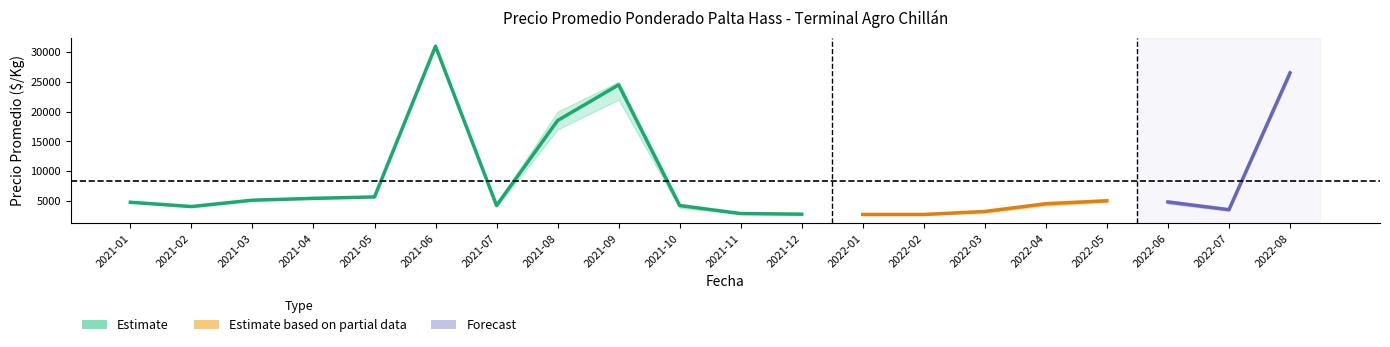

In Precio maximo, how many points are higher than both neighbors (excluding endpoints)?

3